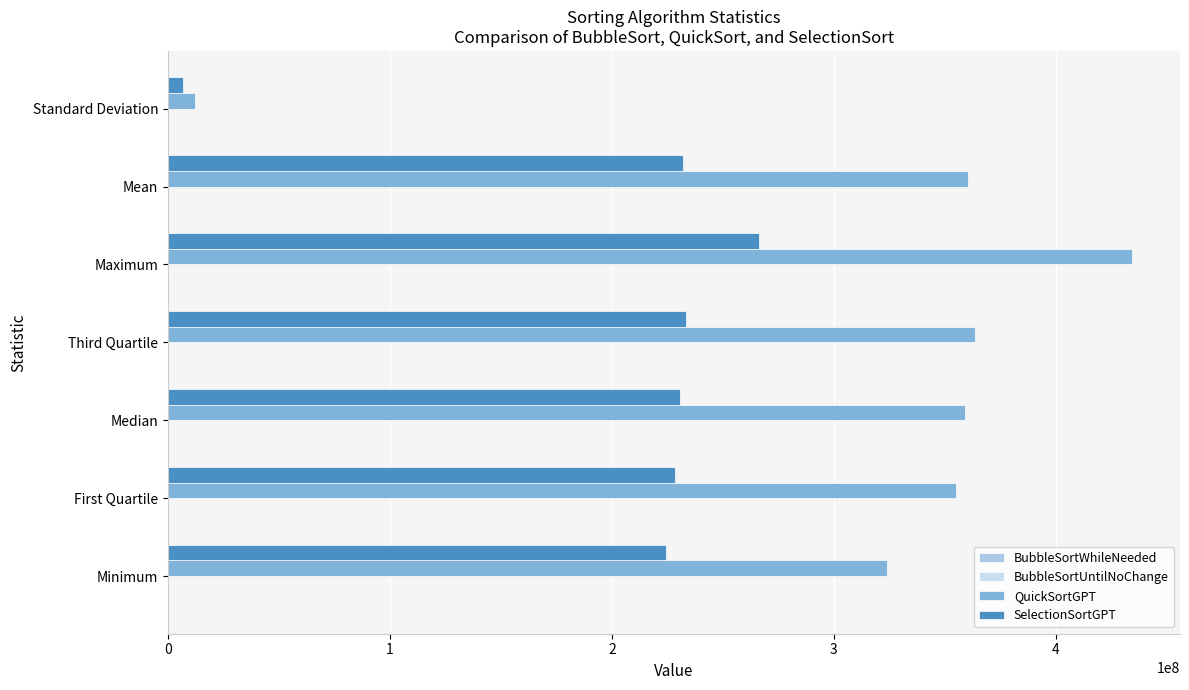

How many distinct data groups are displayed?

4